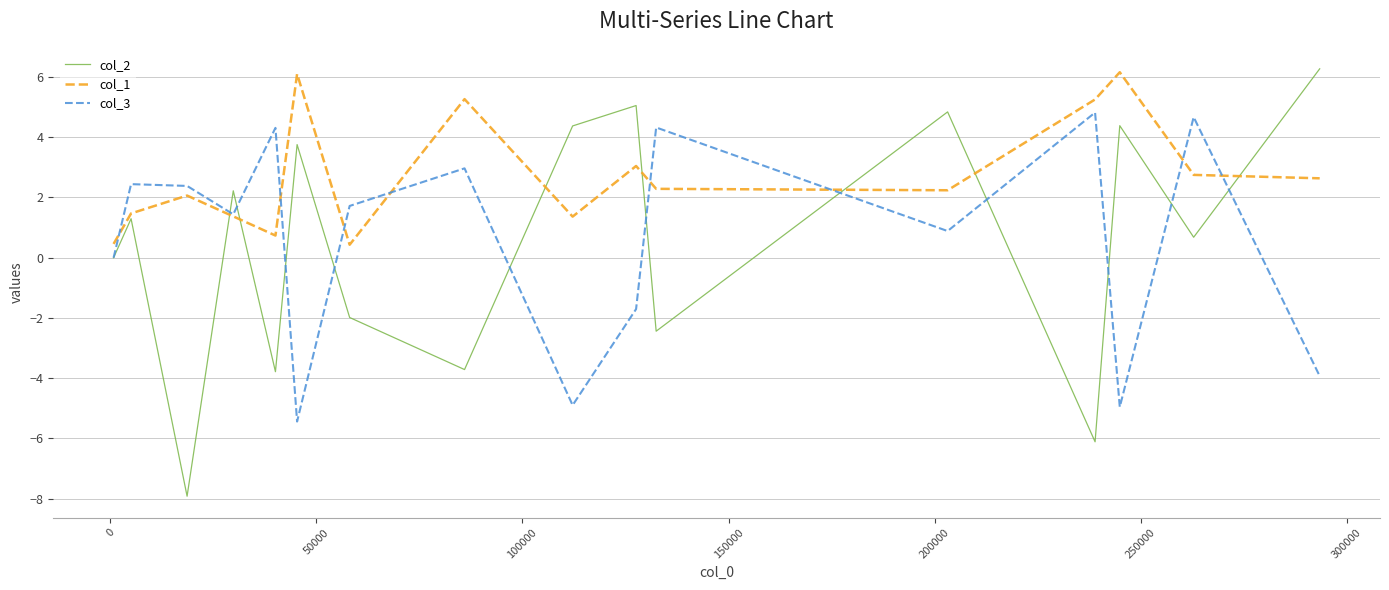

After their last crossing, which series has the higher values: col_2 or col_1?

col_2